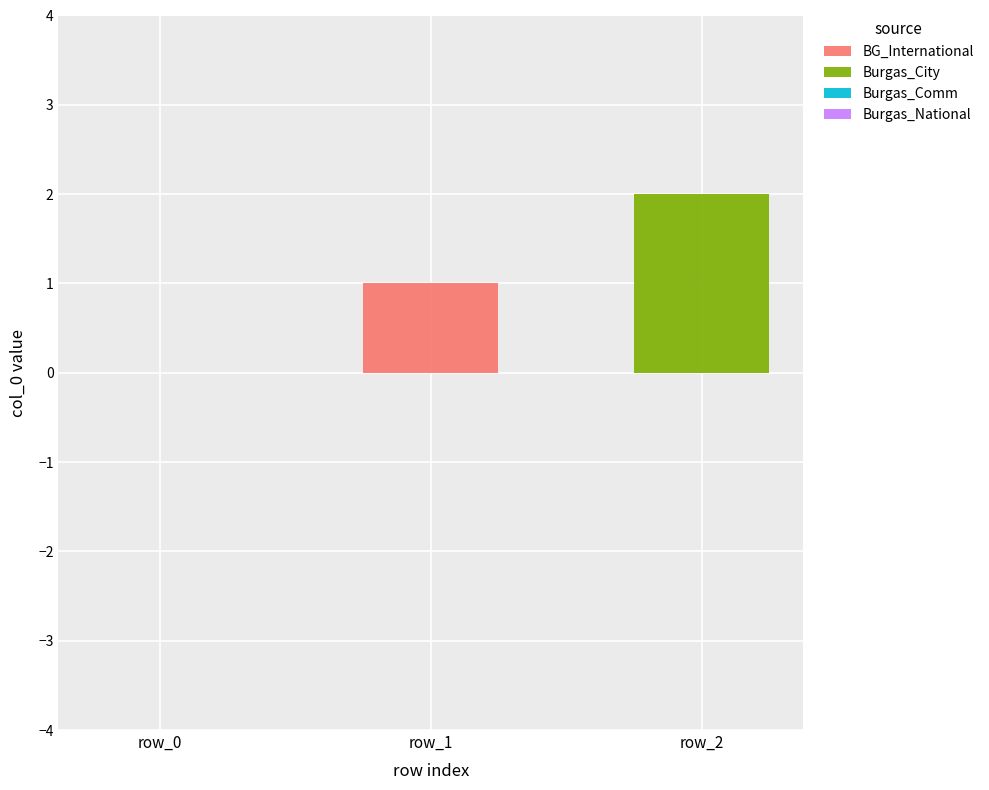

Reading left to right, what are all the values shown in this chart?

BG_International: row_0=0	row_1=1	row_2=0
Burgas_City: row_0=0	row_1=0	row_2=2
Burgas_Comm: row_0=0	row_1=0	row_2=0
Burgas_National: row_0=0	row_1=0	row_2=0